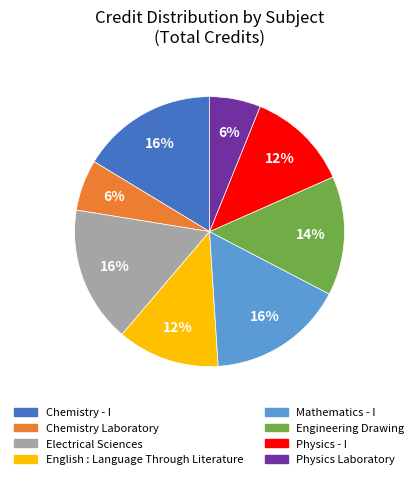

True or false: Physics - I accounts for 12% of the total.

True